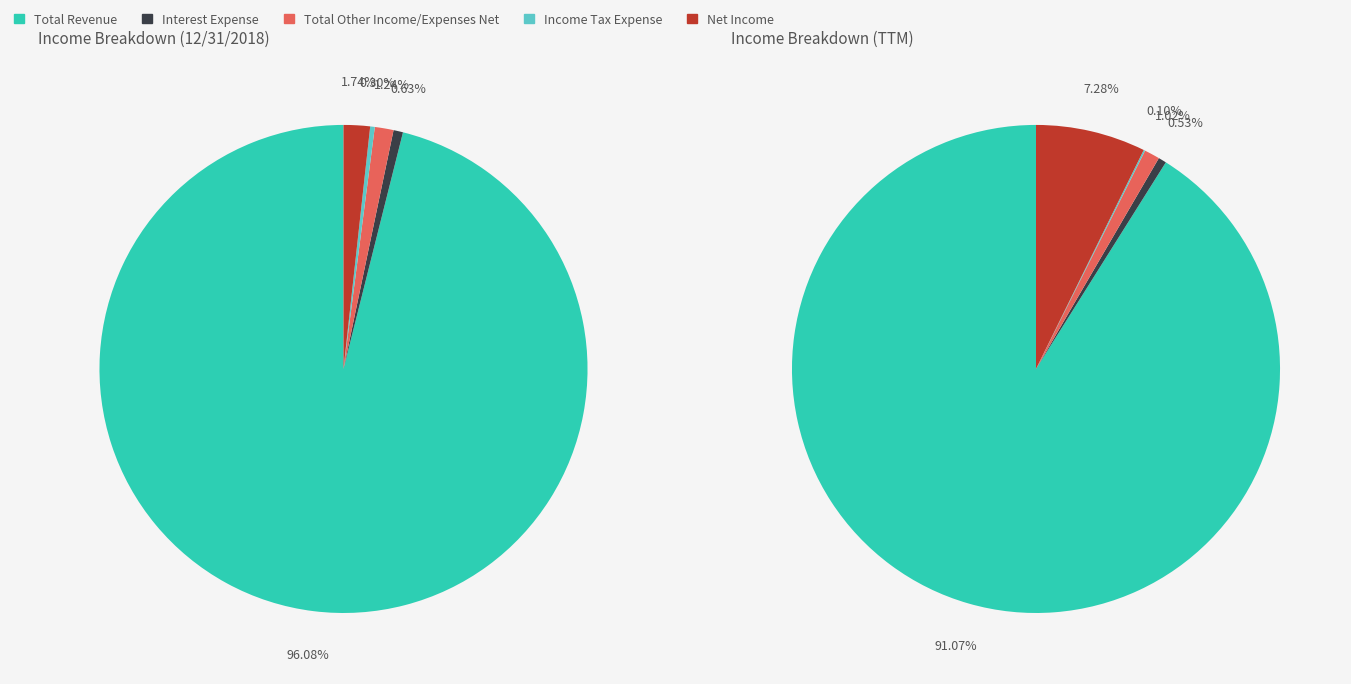

To the nearest percent, what is the average slice percentage?

20%